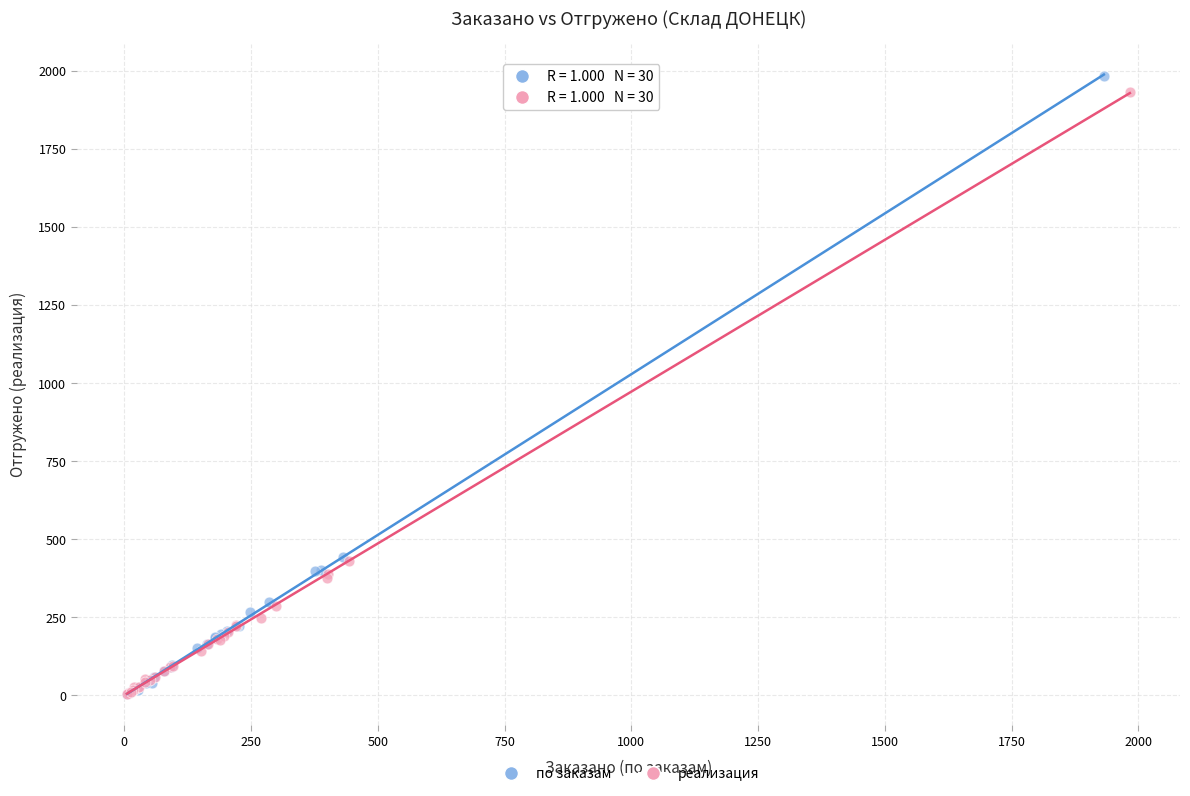

What are all the series names shown in the legend?

по заказам, реализация